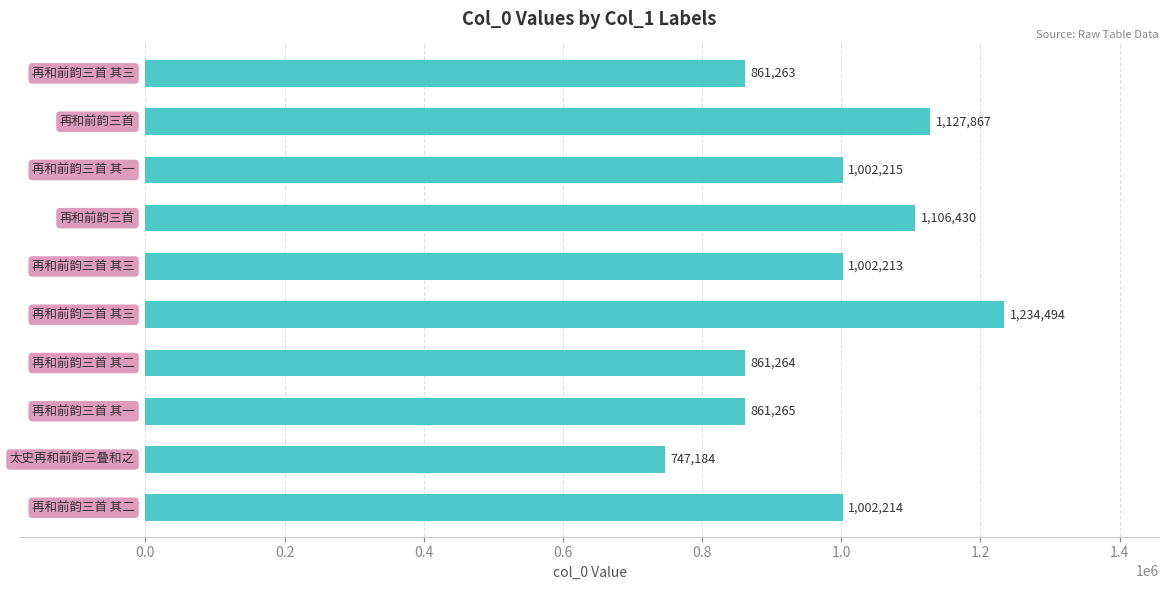

What is the maximum value shown in the chart?

1234494